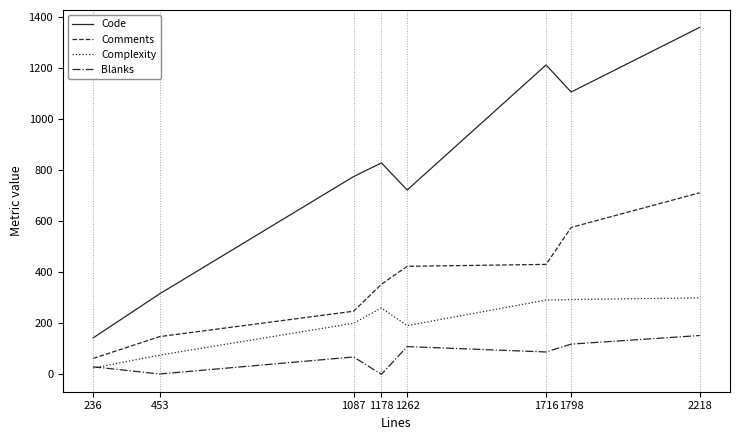

What is the difference between the Code values at 1087 and 453?

459.9